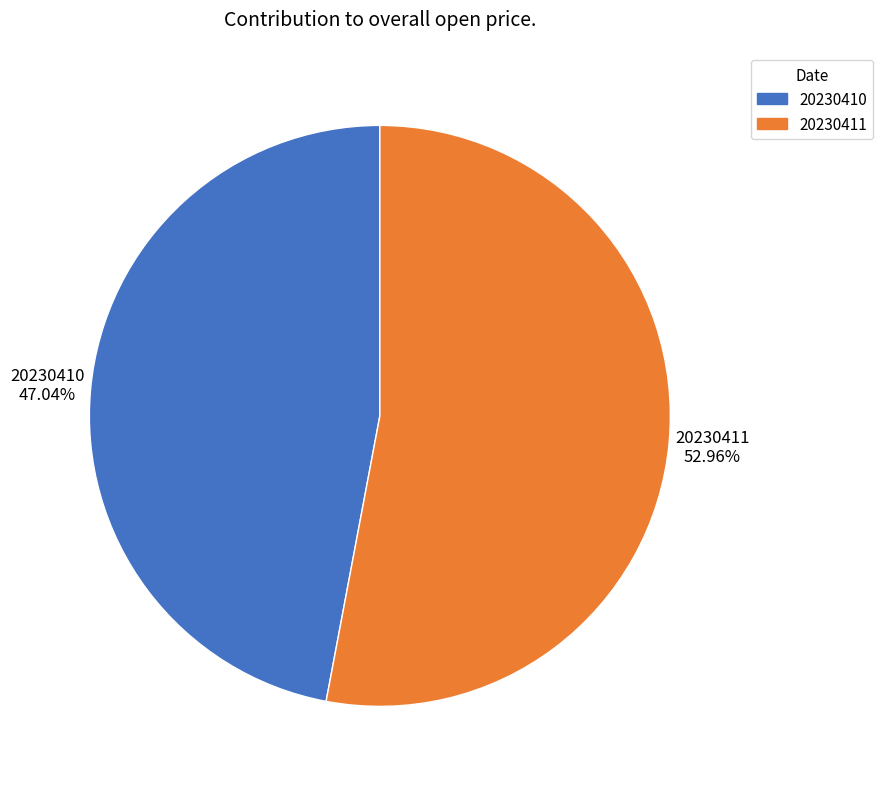

What percentage is NOT represented by 20230410?

53.0%